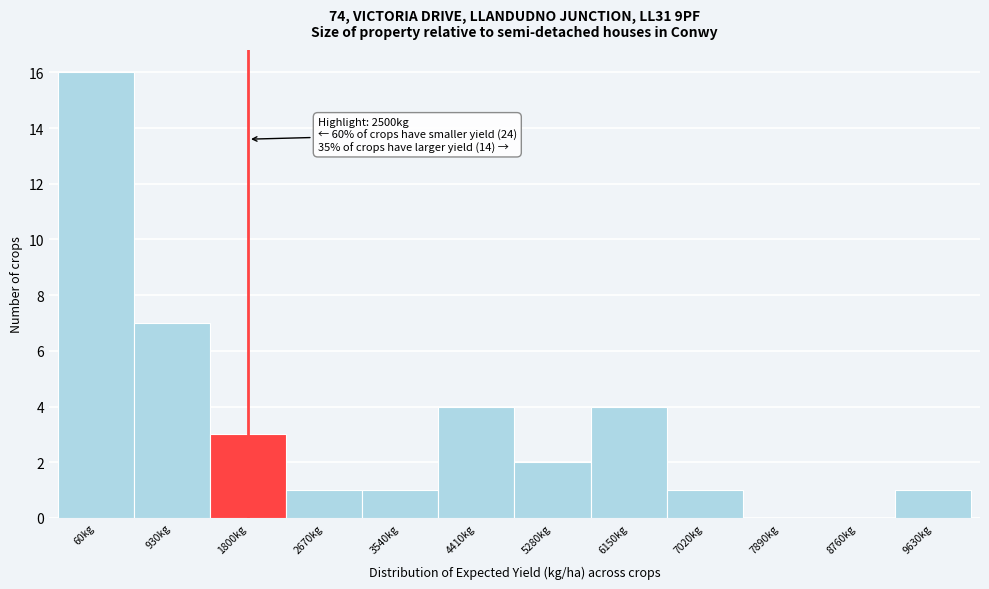

Reading left to right, what are all the values shown in this chart?

60kg=16	930kg=7	1800kg=3	2670kg=1	3540kg=1	4410kg=4	5280kg=2	6150kg=4	7020kg=1	7890kg=0	8760kg=0	9630kg=1